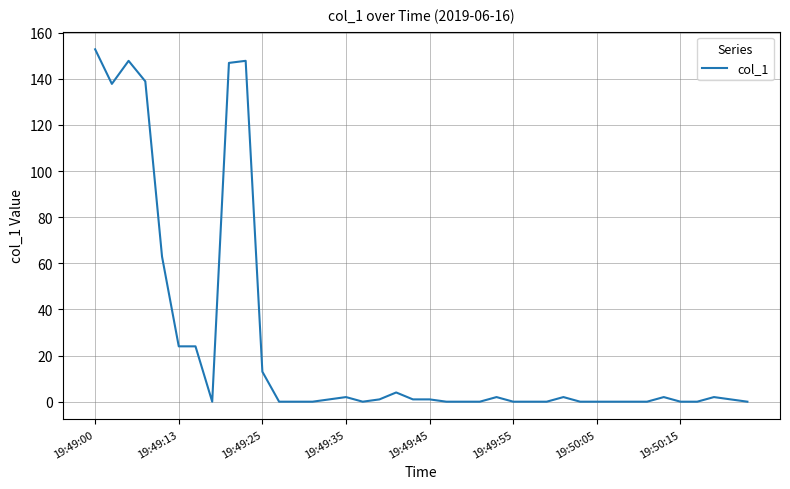

What is the maximum value shown in the chart?

152.8